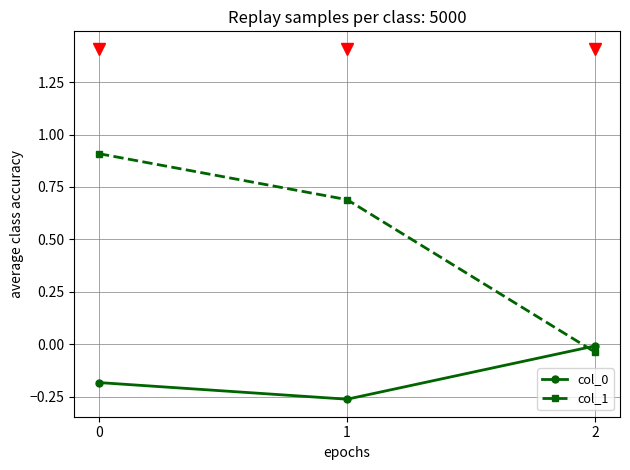

How many lines are shown in the chart?

2